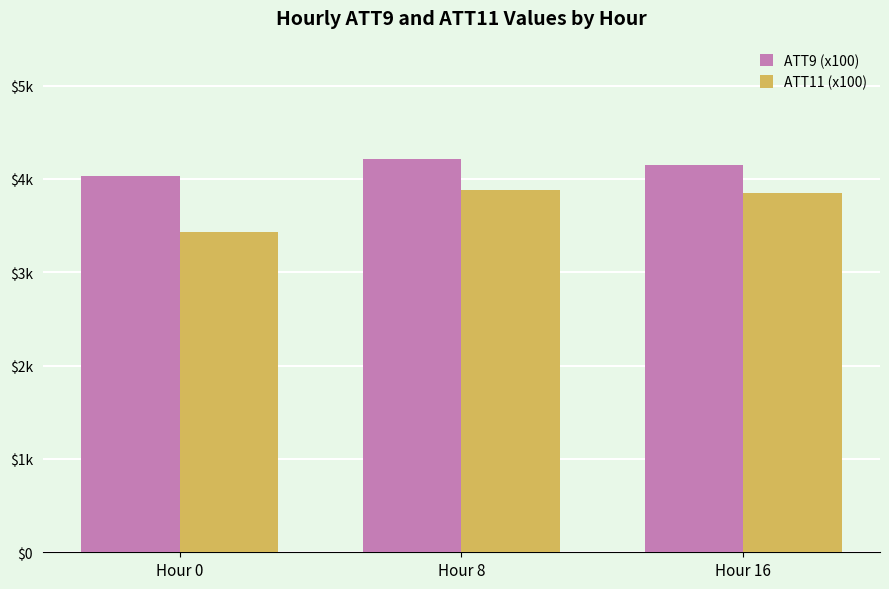

At which category is the sum across all series the highest?

Hour 8